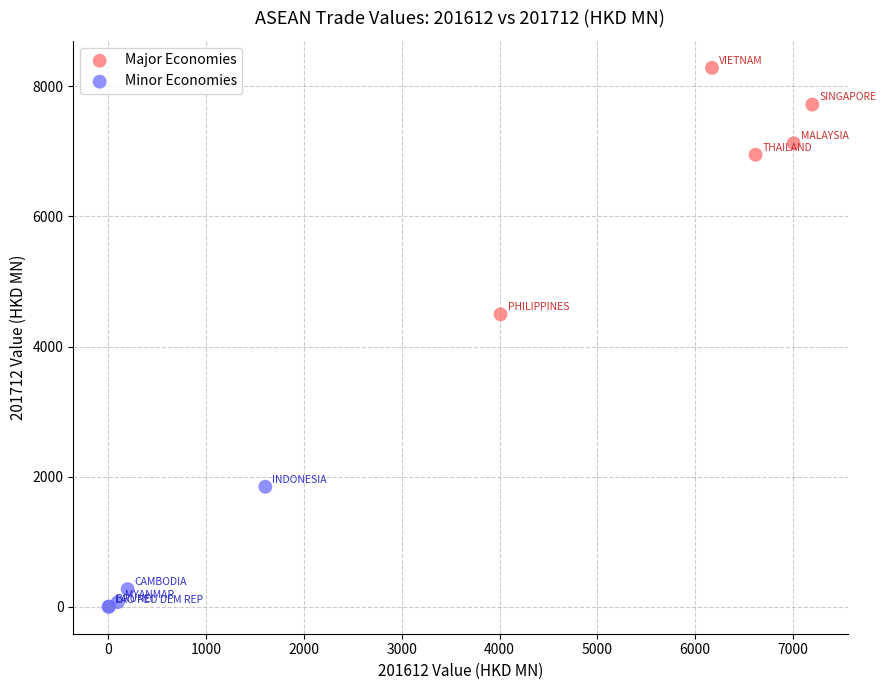

Which series reaches the maximum Y coordinate?

Major Economies